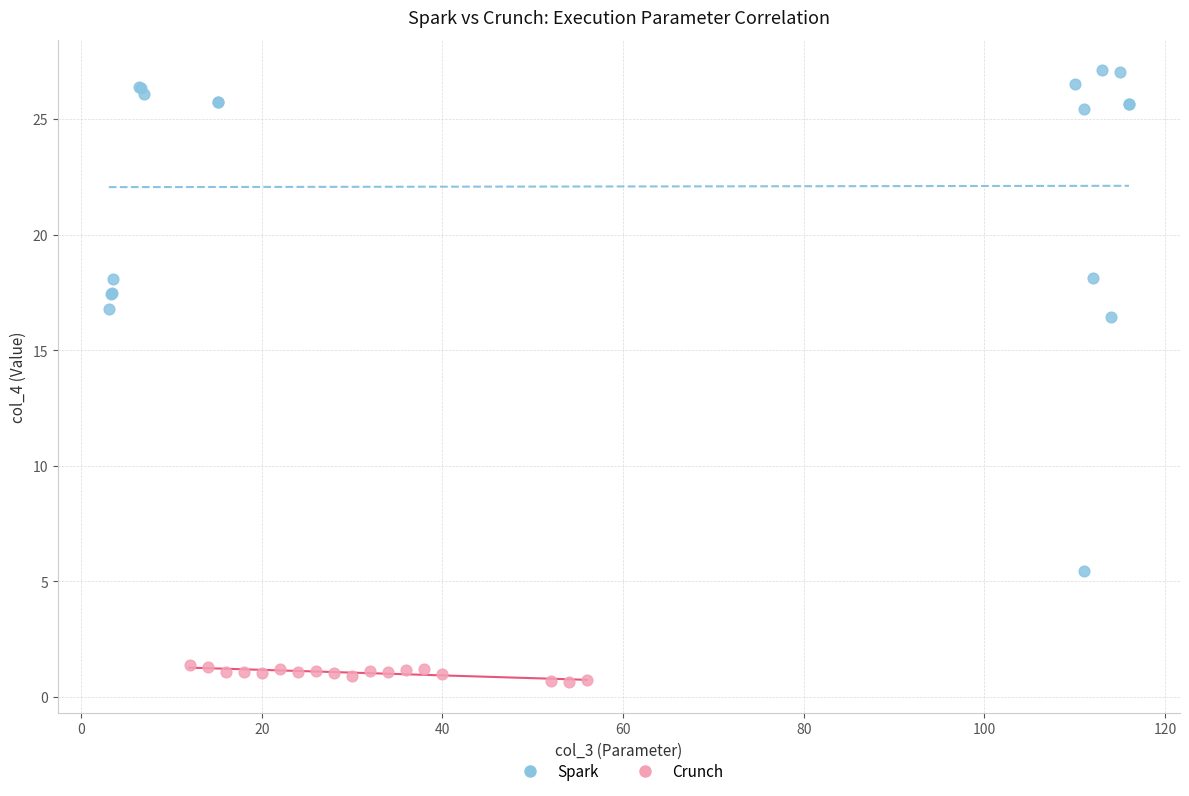

Which series contains the lowest Y value?

Crunch